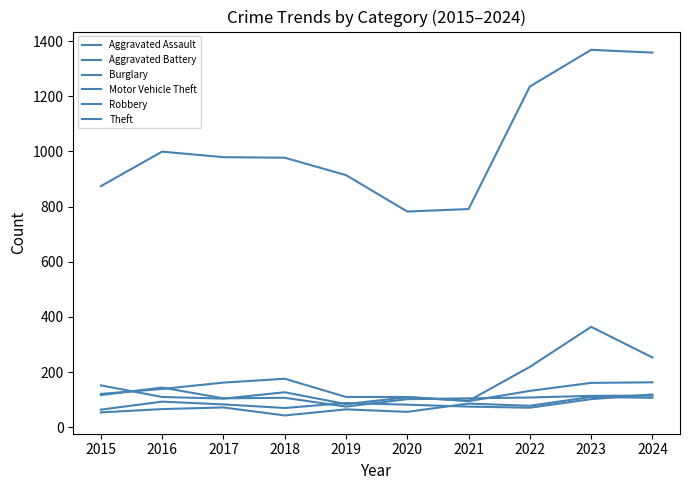

At which label does Robbery first exceed 108?

2015